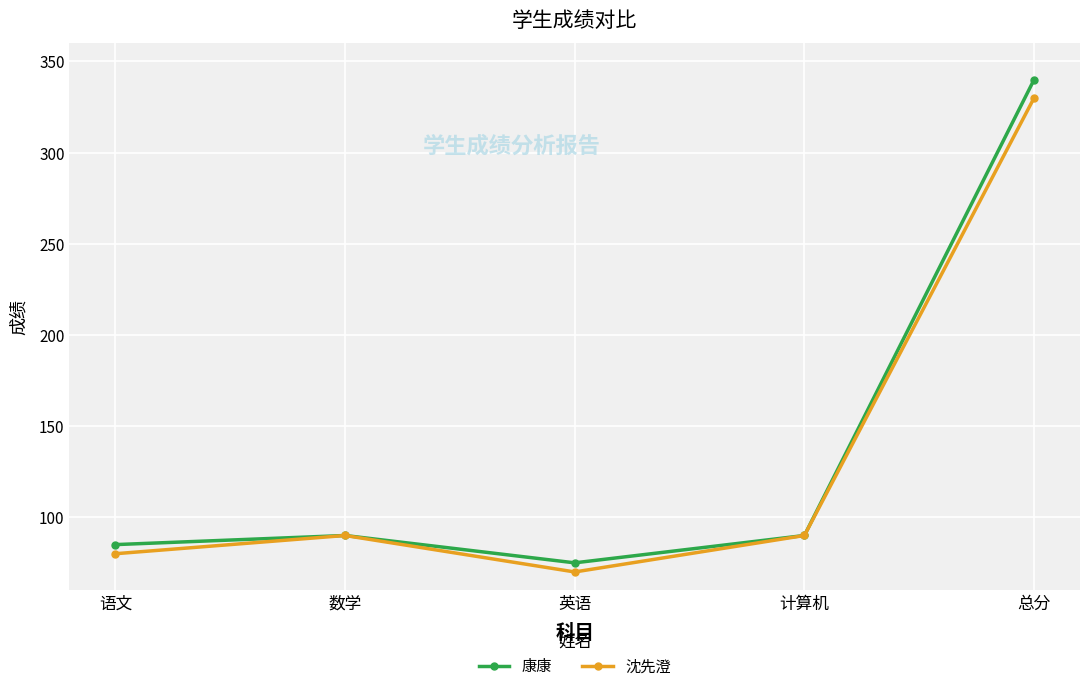

How many categories are shown in the chart?

5